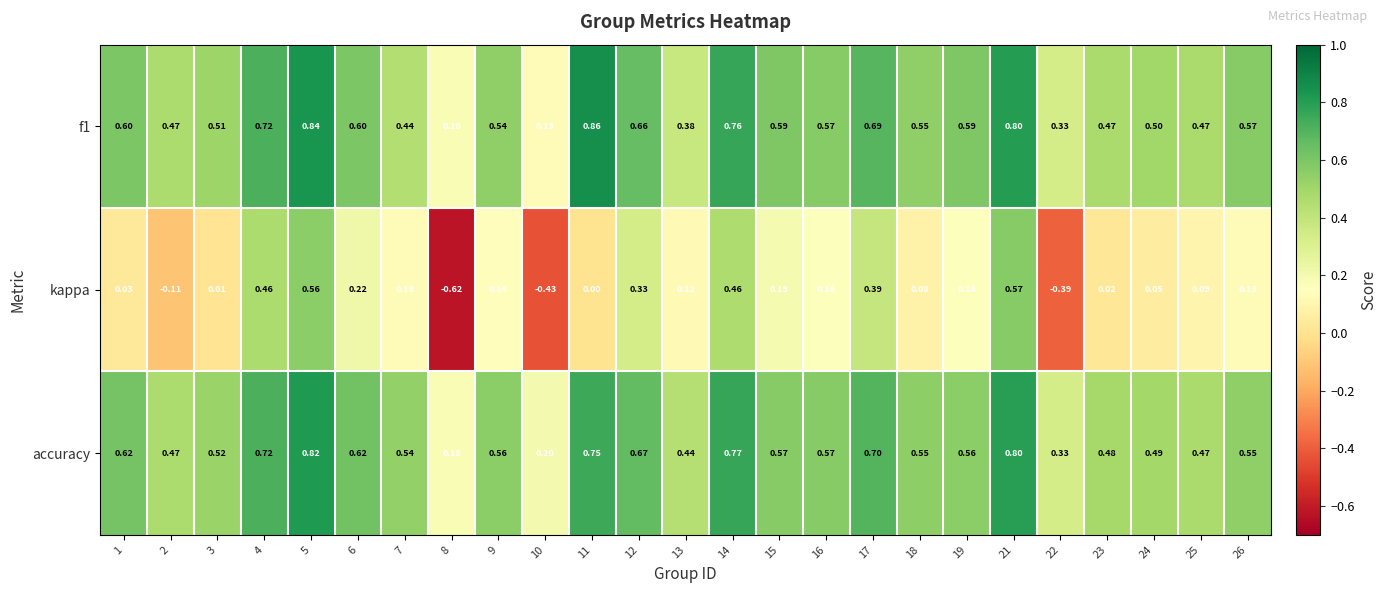

Which series has the widest spread of values?

kappa